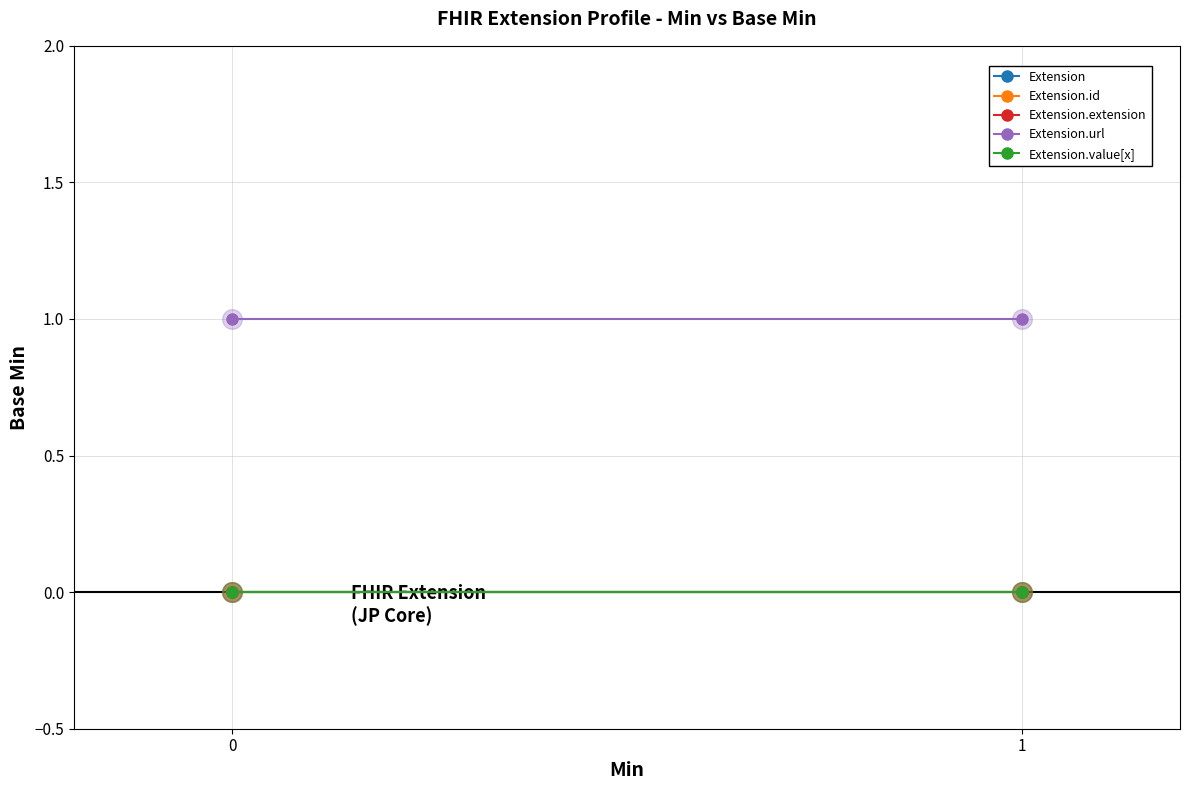

Which series contains the highest Y value?

Extension.url